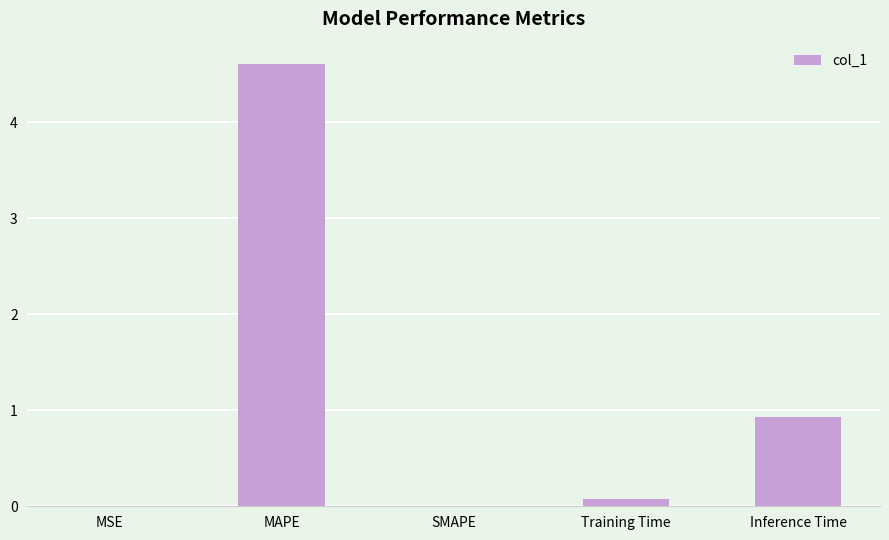

Between Inference Time and MSE, which is larger?

Inference Time